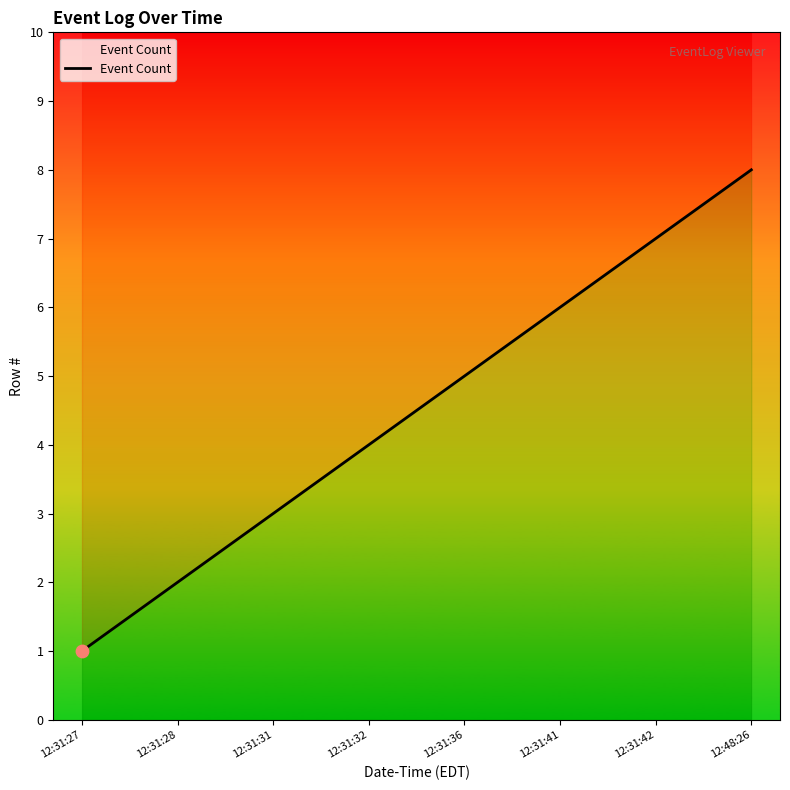

Approximately how many times larger is the value at 12:31:31 compared to 12:48:26?

0.4